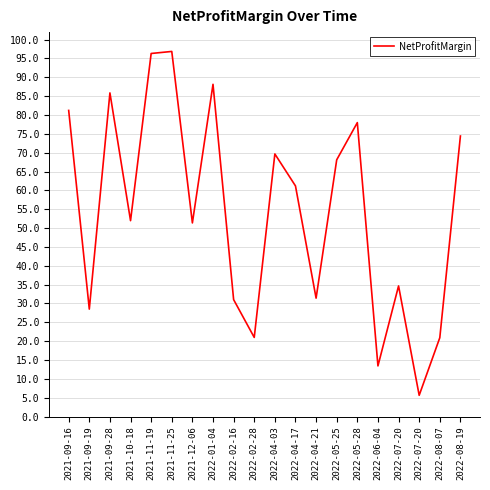

Reading left to right, transcribe all the data shown in this chart.

81.2	28.5	85.9	52.0	96.3	96.9	51.4	88.2	31.0	21.0	69.7	61.2	31.4	68.1	78.0	13.4	34.6	5.6	20.9	74.4